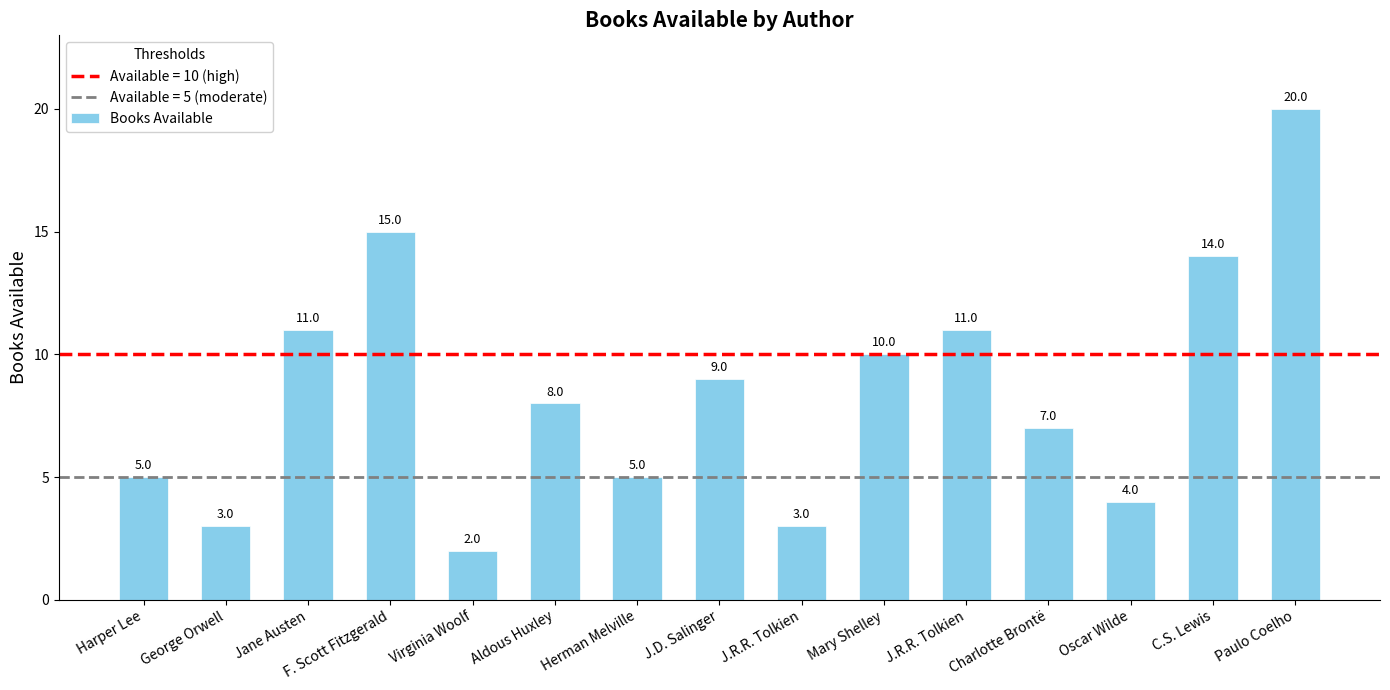

Is it true that the value at Jane Austen is 4?

False